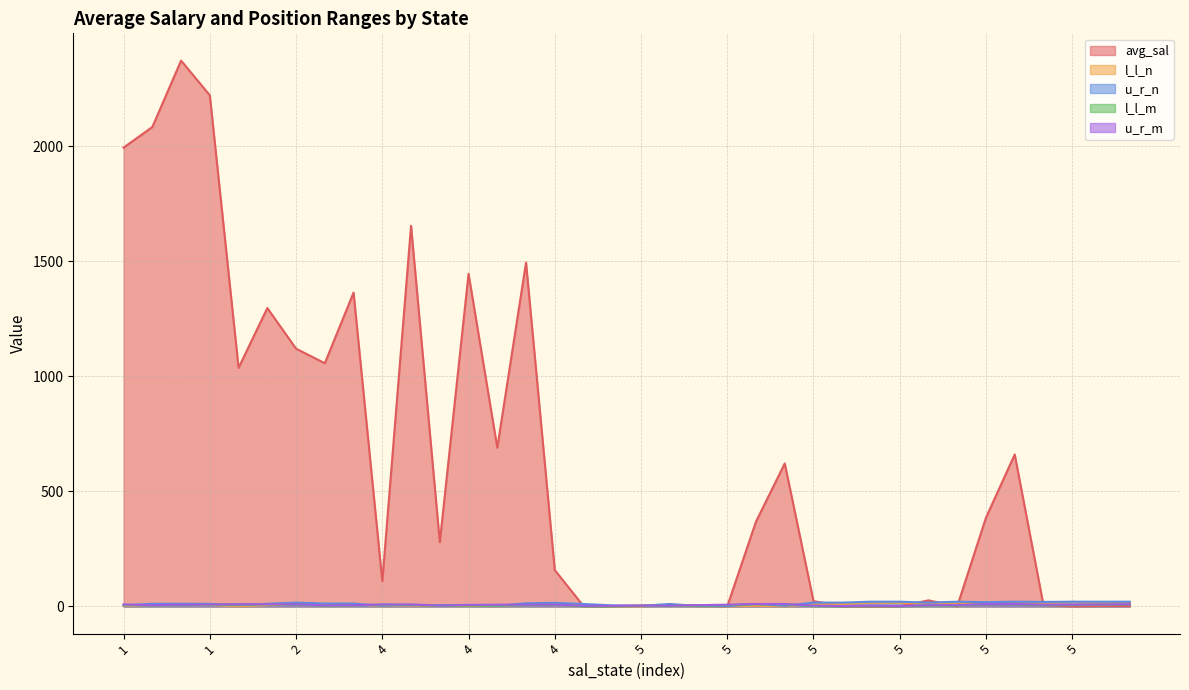

What is the difference between the second highest and second lowest values in the u_r_n series?

19.0